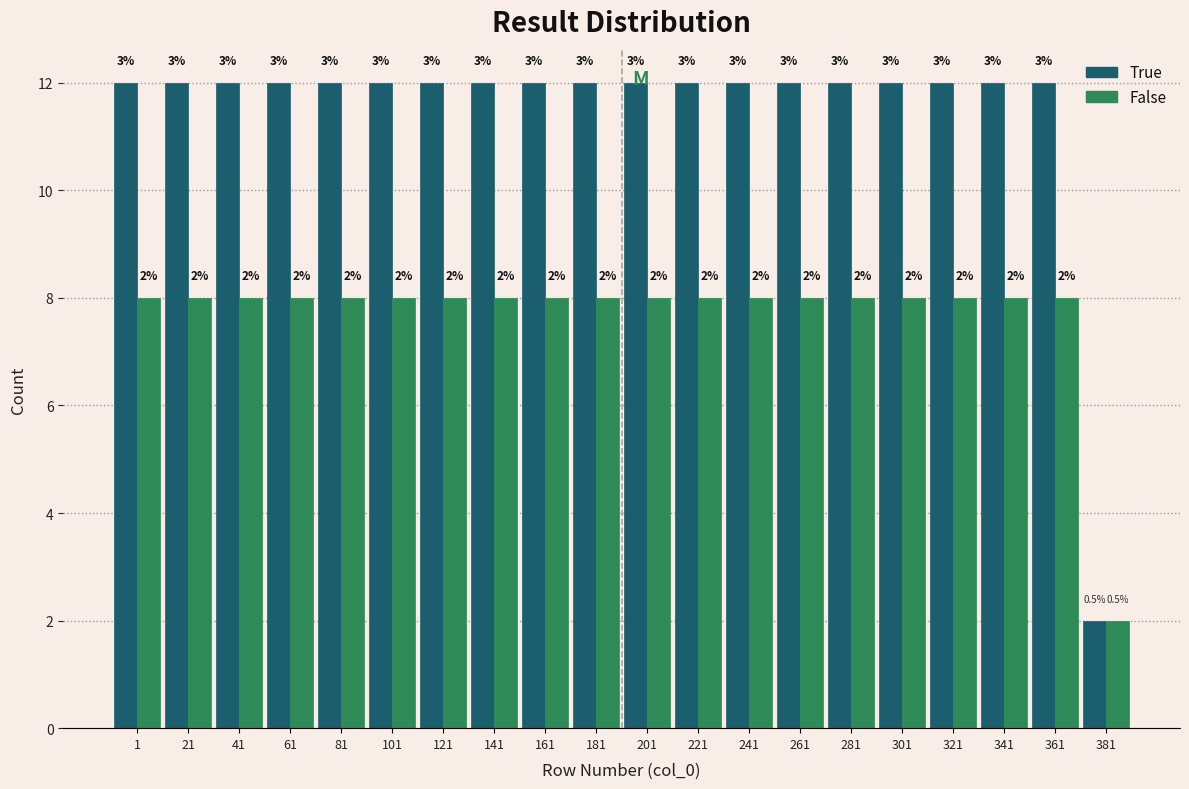

How many bars are there in total?

40